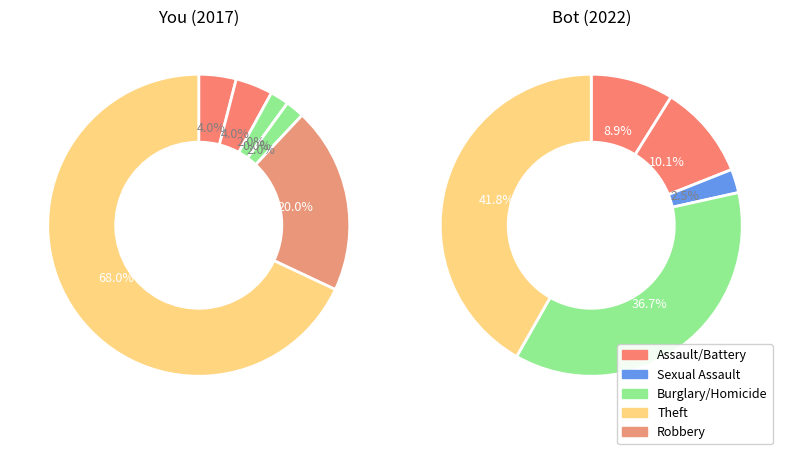

To the nearest percent, what is the combined percentage of 1 and 3?

4%